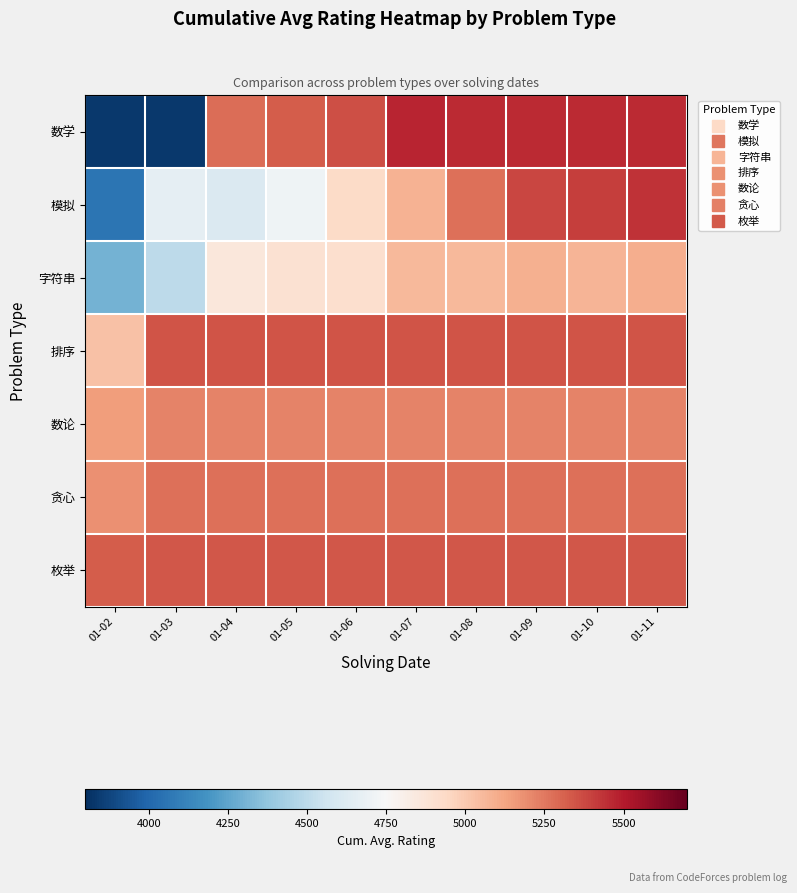

At 01-04, list the series in order from smallest to largest.

模拟, 字符串, 数论, 贪心, 数学, 枚举, 排序